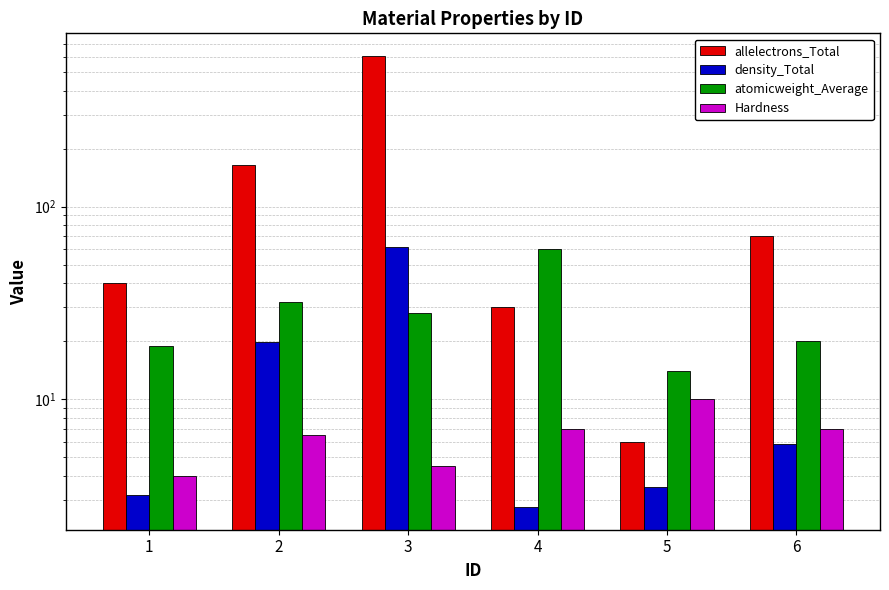

Which has a higher value, 2 or 3?

3